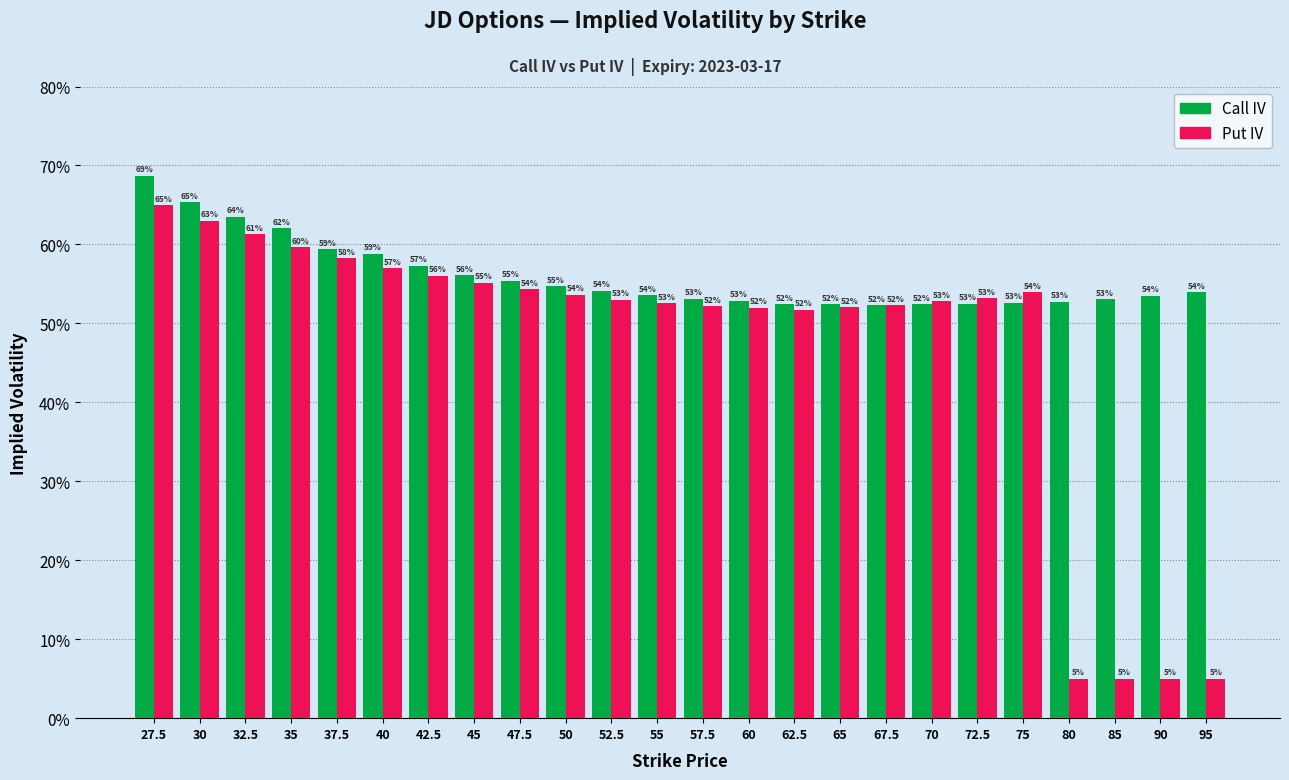

Reading right to left, extract all data points from this chart.

Call IV: 95=0.5	90=0.5	85=0.5	80=0.5	75=0.5	72.5=0.5	70=0.5	67.5=0.5	65=0.5	62.5=0.5	60=0.5	57.5=0.5	55=0.5	52.5=0.5	50=0.5	47.5=0.6	45=0.6	42.5=0.6	40=0.6	37.5=0.6	35=0.6	32.5=0.6	30=0.7	27.5=0.7
Put IV: 95=0.1	90=0.1	85=0.1	80=0.1	75=0.5	72.5=0.5	70=0.5	67.5=0.5	65=0.5	62.5=0.5	60=0.5	57.5=0.5	55=0.5	52.5=0.5	50=0.5	47.5=0.5	45=0.6	42.5=0.6	40=0.6	37.5=0.6	35=0.6	32.5=0.6	30=0.6	27.5=0.6